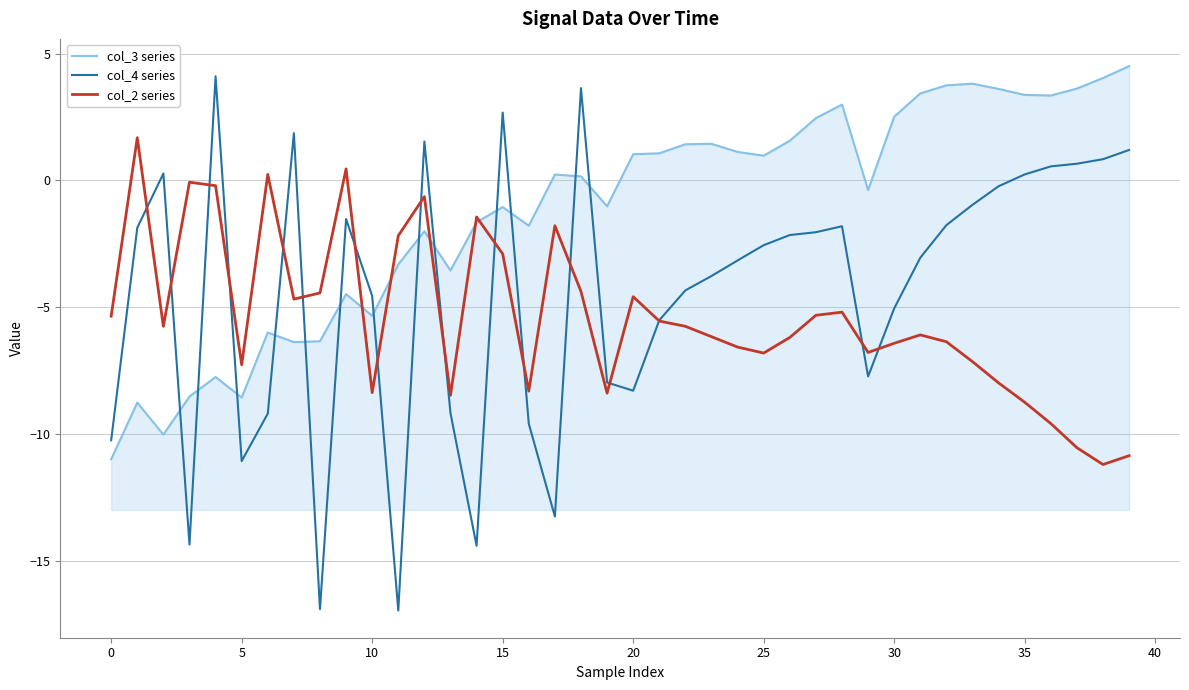

List the series in order of their overall mean, lowest first.

col_2 series, col_4 series, col_3 series